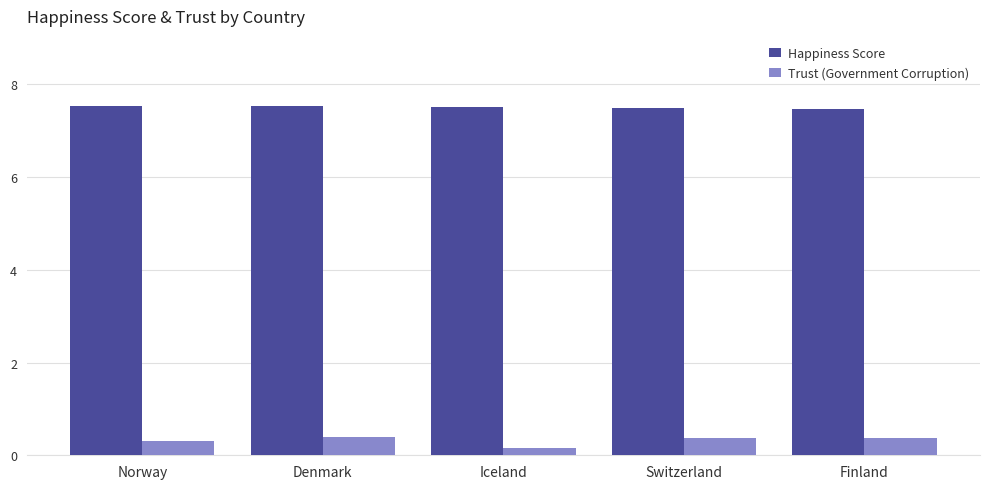

Are the bars grouped side by side (vs. stacked)?

Yes